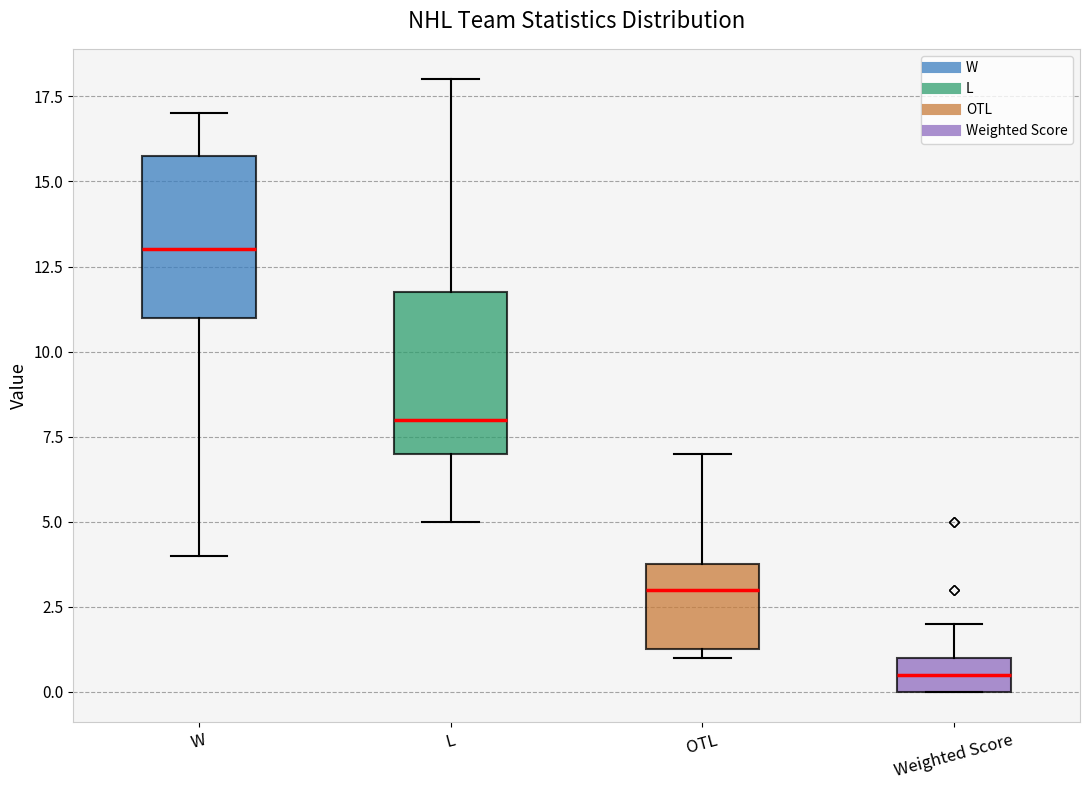

Reading left to right, transcribe this box plot: for each box, give where its median line is, the range the box spans, and where its two whiskers end, as read against the y-axis. The values are not printed on the chart, so give them approximately, as read against the axis.

W: median 13.0, box 11.0 to 16.0, whiskers 4.0 to 17.0
L: median 8.0, box 7.0 to 12.0, whiskers 5.0 to 18.0
OTL: median 3.0, box 1.5 to 4.0, whiskers 1.0 to 7.0
Weighted Score: median 0.5, box 0.0 to 1.0, whiskers 0.0 to 2.0